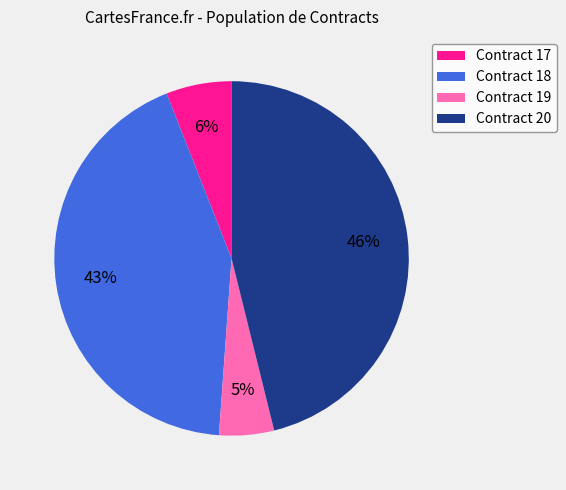

Approximately how many times larger is the value at Contract 20 compared to Contract 18?

1.1